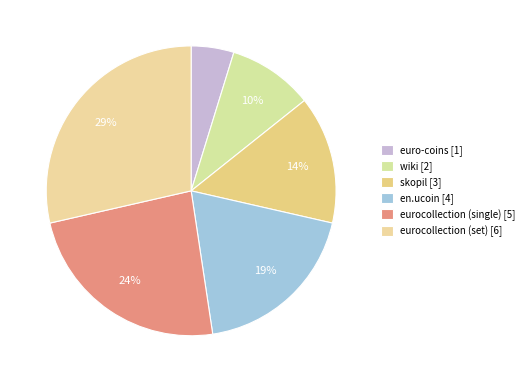

To the nearest percent, what is the difference between the largest and smallest slice percentages?

24%